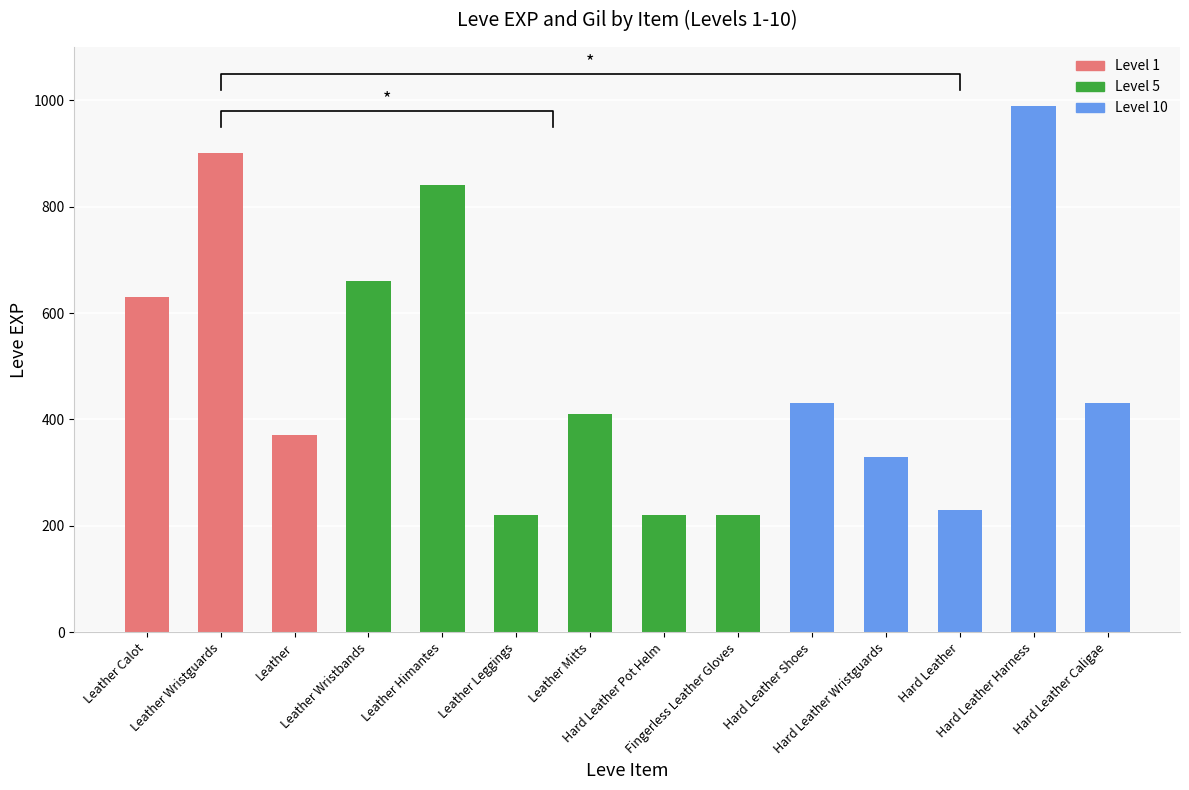

What is the average value?

491